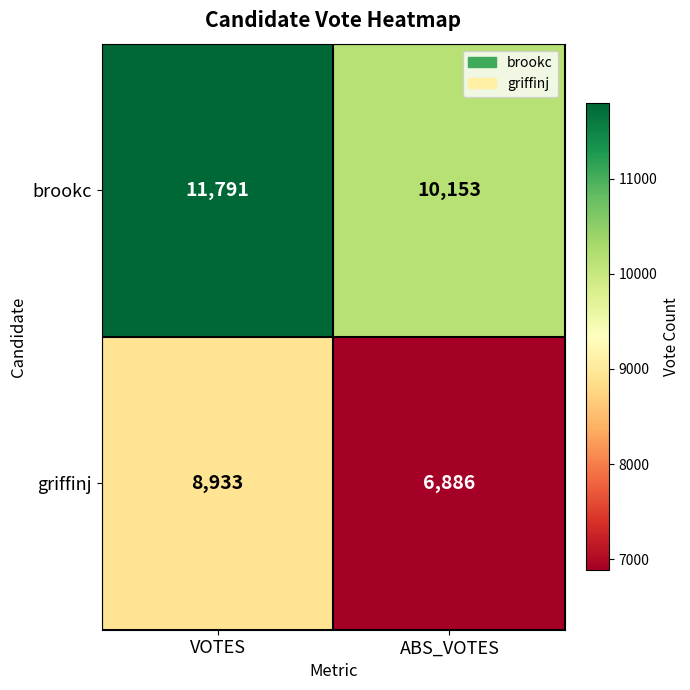

Reading left to right, extract all data points from this chart.

brookc: 11791	10153
griffinj: 8933	6886